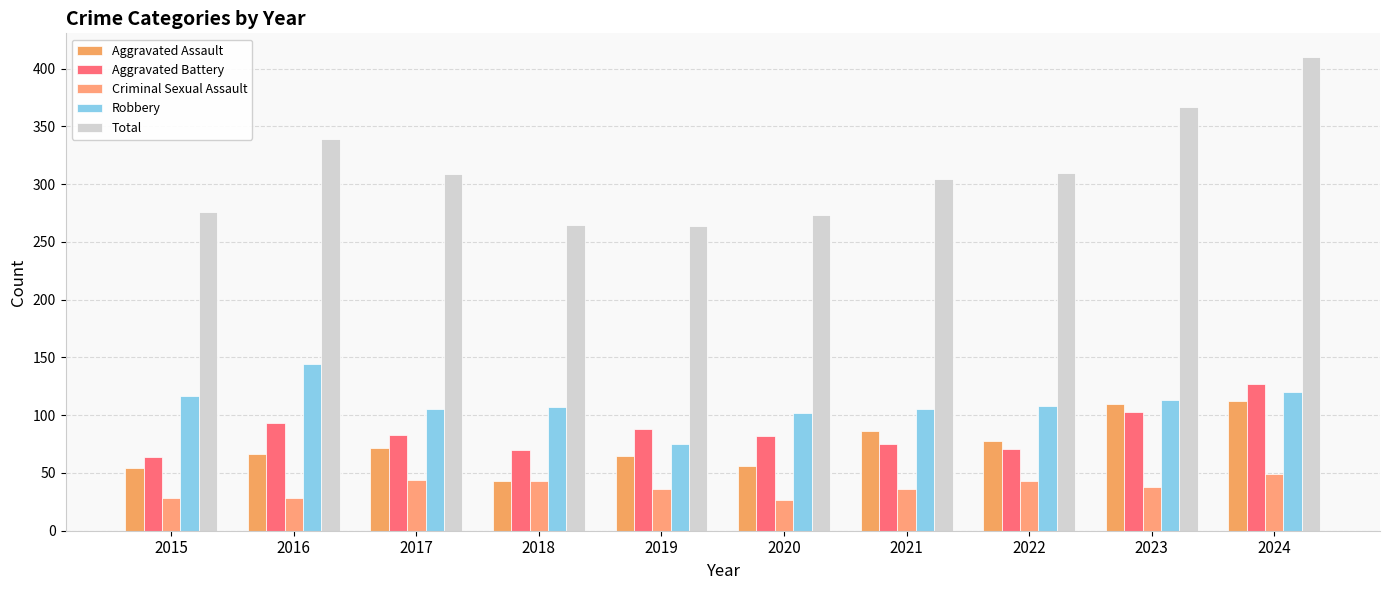

How many data points in Aggravated Battery are less than 83?

5